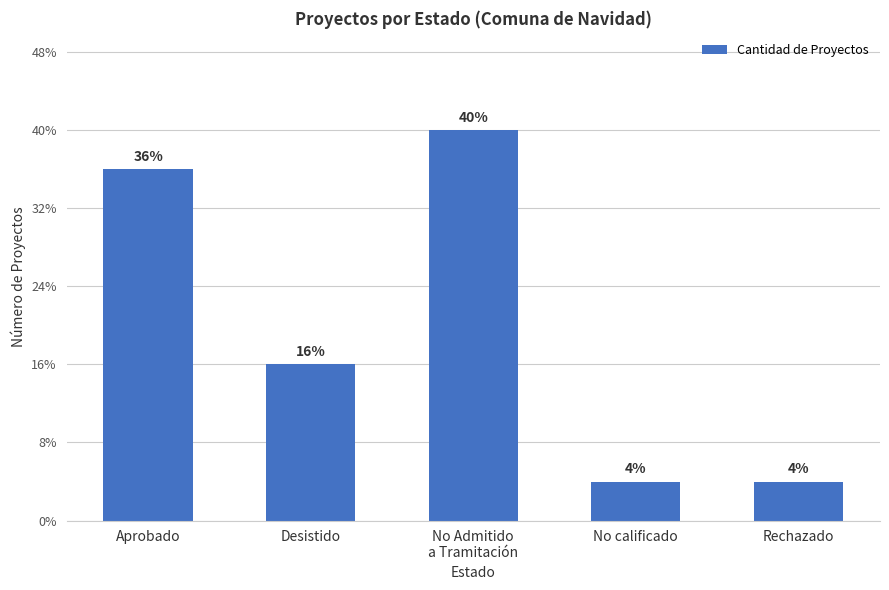

What is the label of the 5th bar from the right?

Aprobado